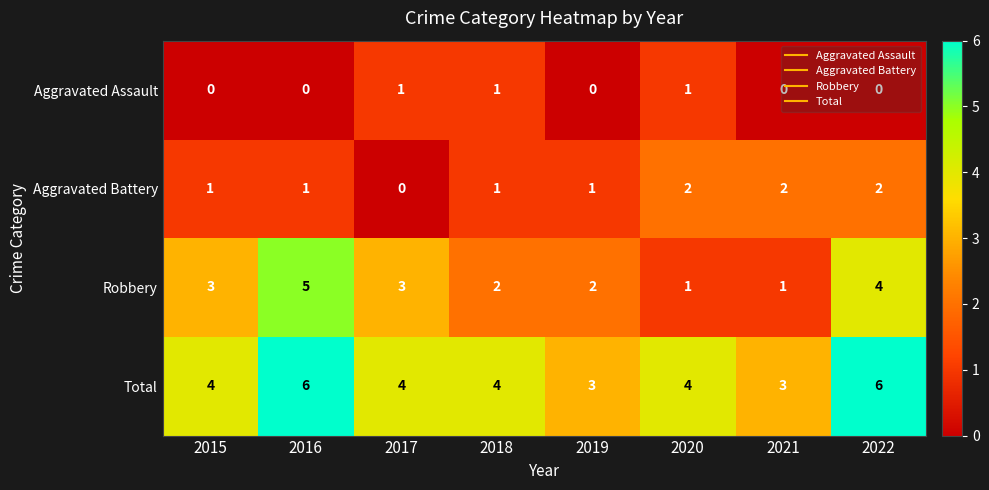

Is the value of Aggravated Assault at 2019 greater than the value of Aggravated Battery at 2022?

No